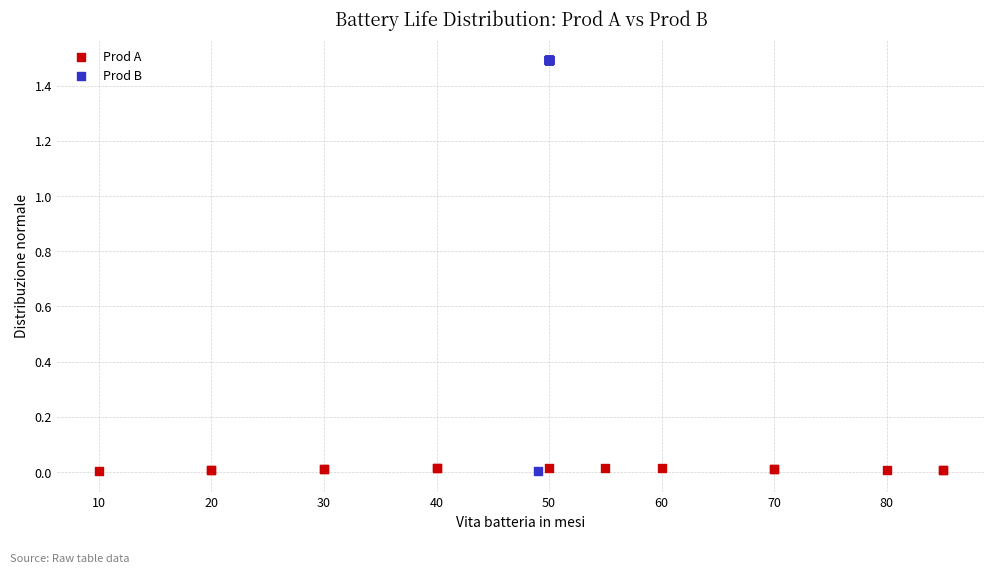

Which series reaches the maximum Y coordinate?

Prod B